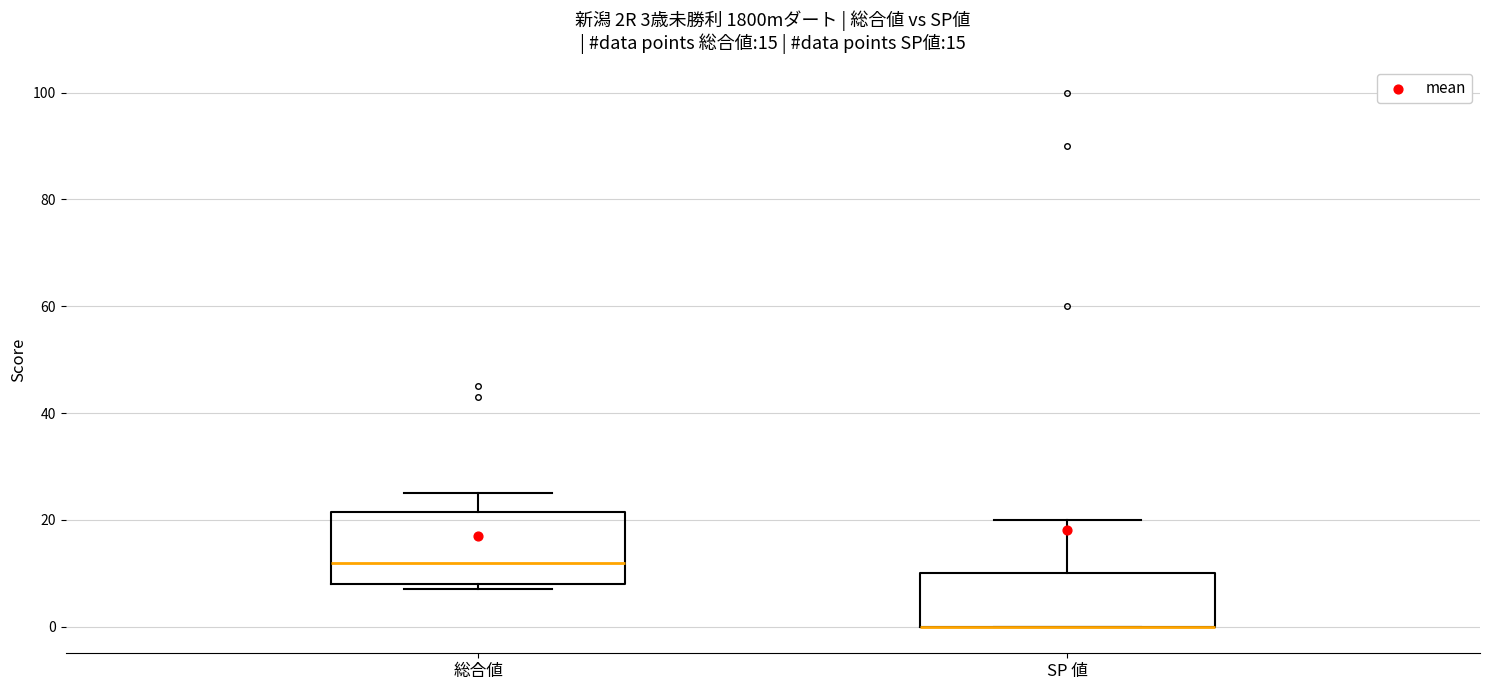

Which box is the tallest, from its lower edge to its upper edge?

総合値